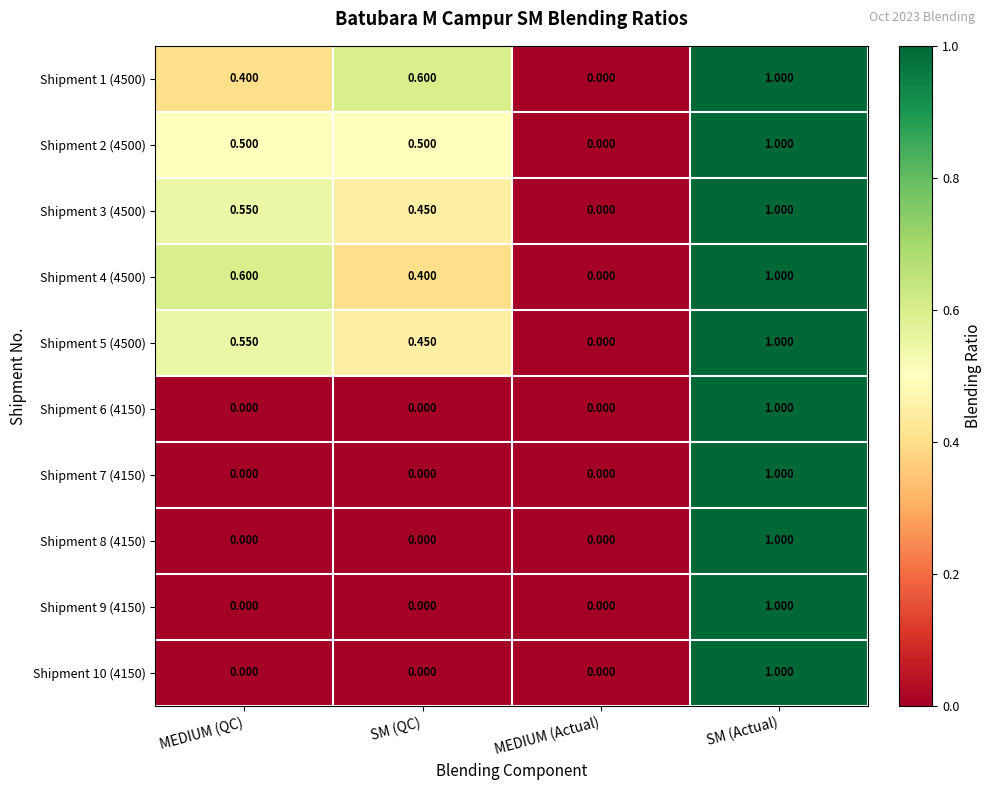

At which category is the sum across all series the highest?

SM (Actual)